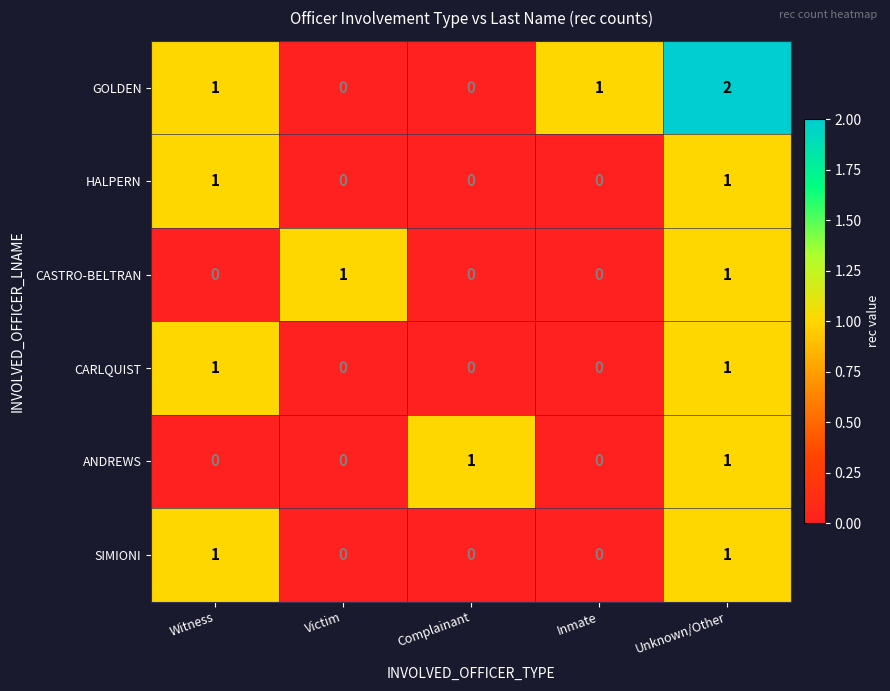

Is the value of HALPERN at Unknown/Other greater than the value of CASTRO-BELTRAN at Inmate?

Yes